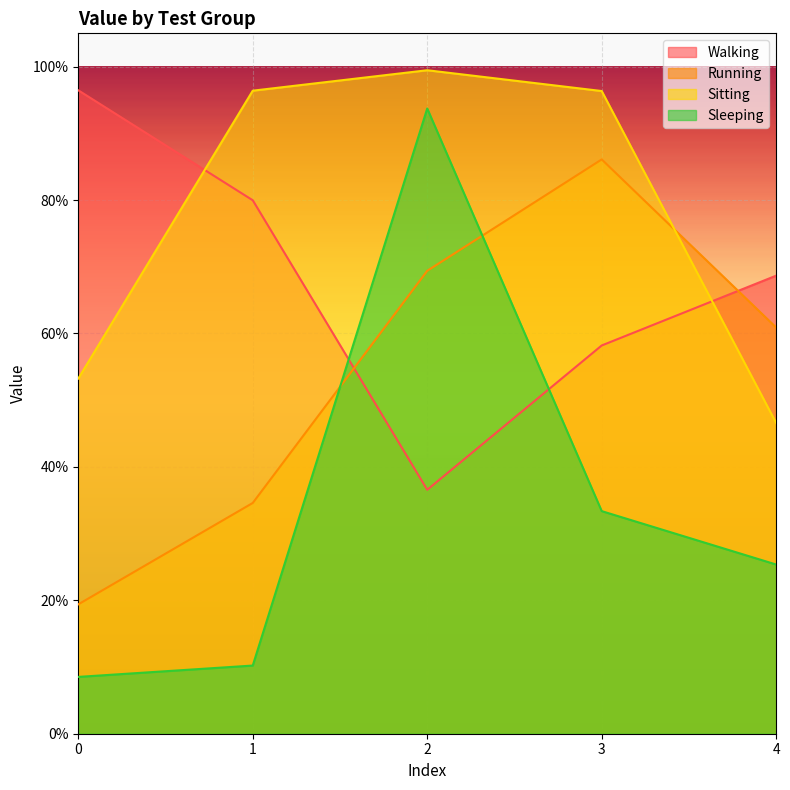

Rank the series at 2 from lowest to highest value.

Walking, Running, Sleeping, Sitting